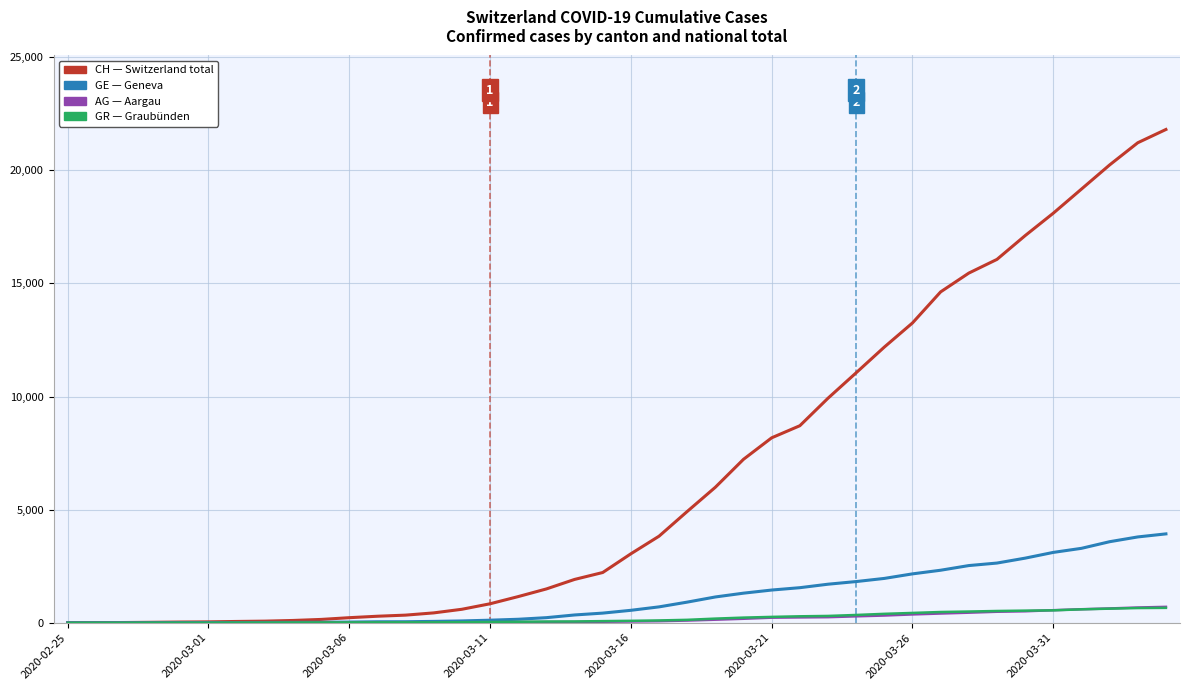

What is the maximum value shown in the chart?

21808